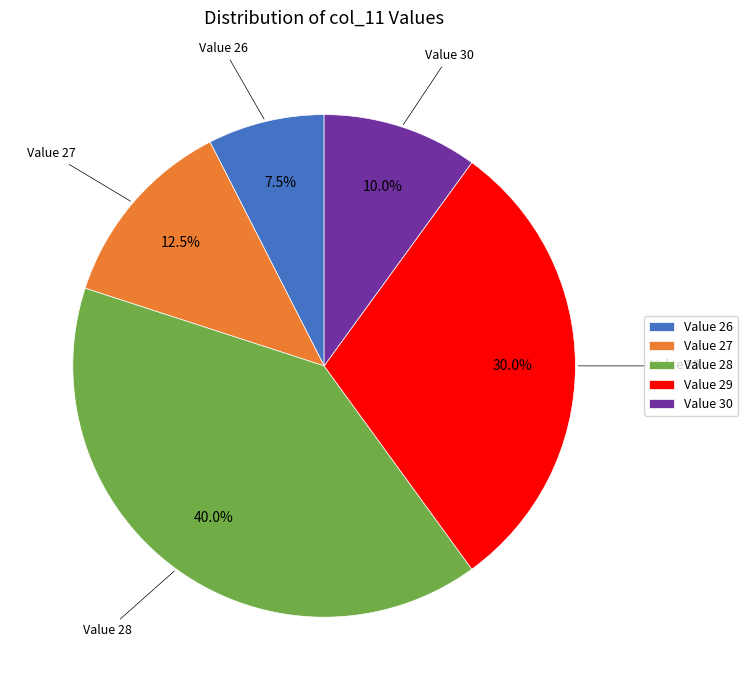

What is the largest slice in the pie chart?

Value 28